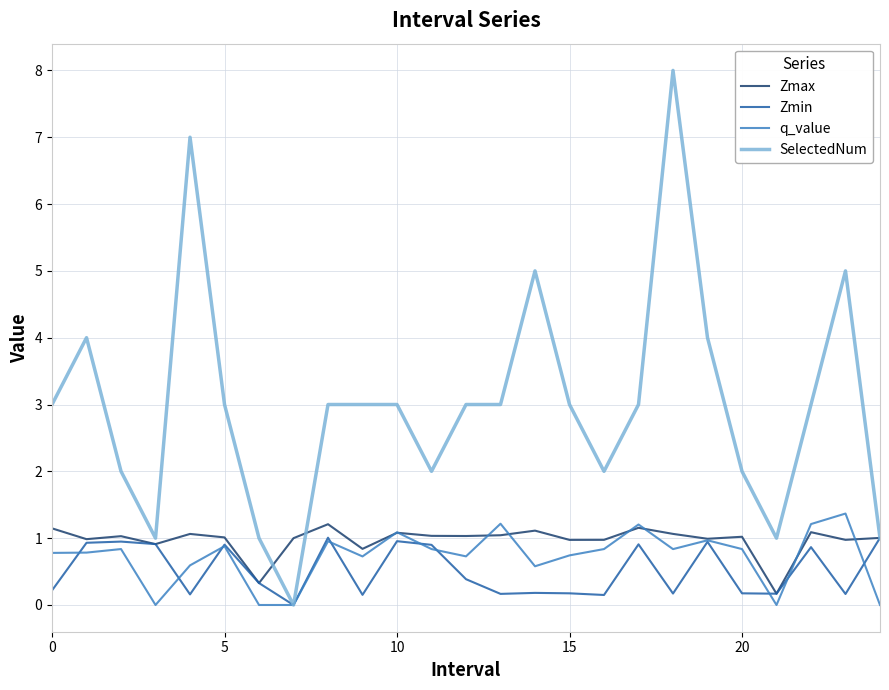

What is the greatest value displayed?

8.0